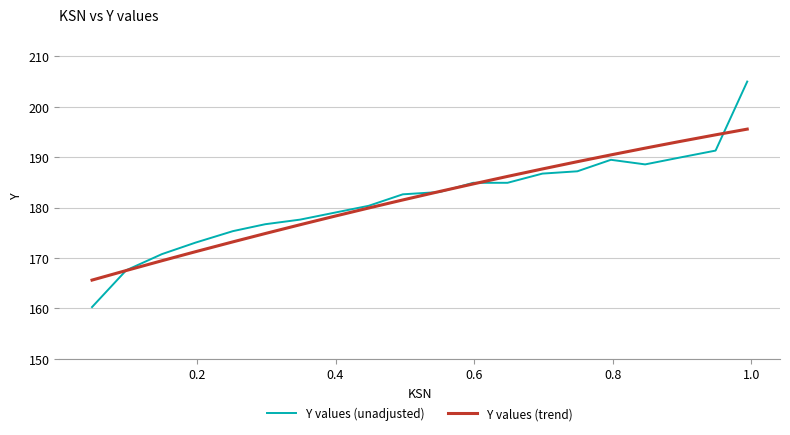

What are all the series names shown in the legend?

Y values (unadjusted), Y values (trend)